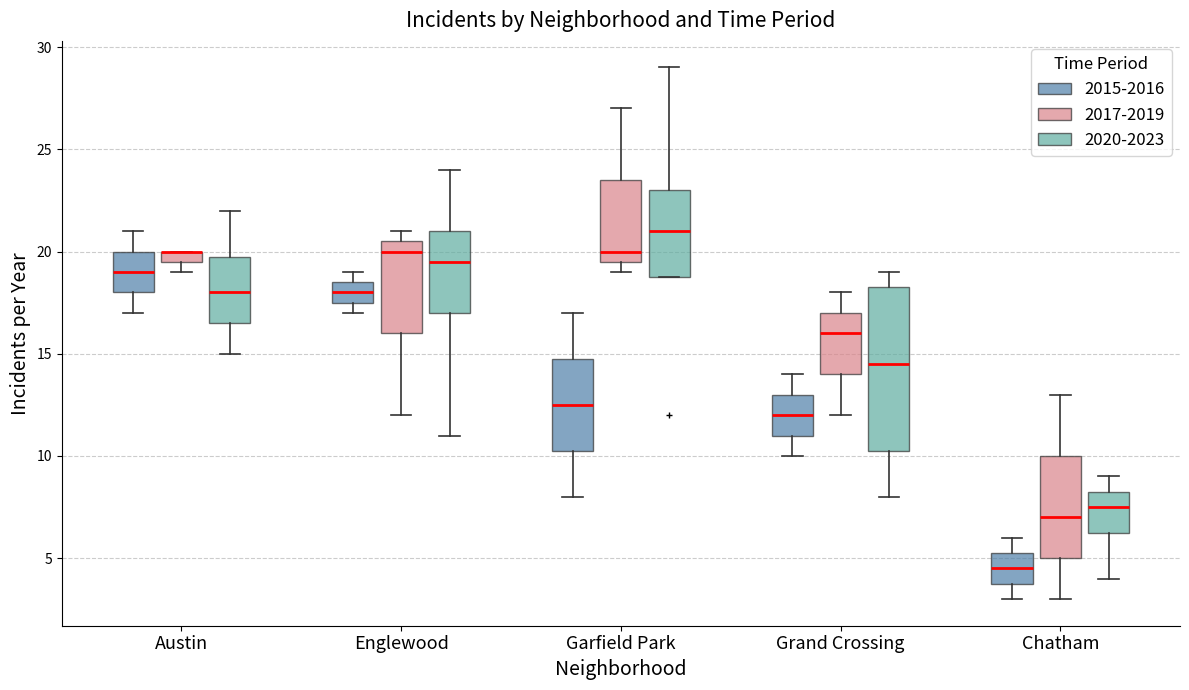

Where is the upper edge of the box for Grand Crossing (2017-2019) on the y-axis? The values are not printed on the chart, so give them approximately, as read against the axis.

17.0